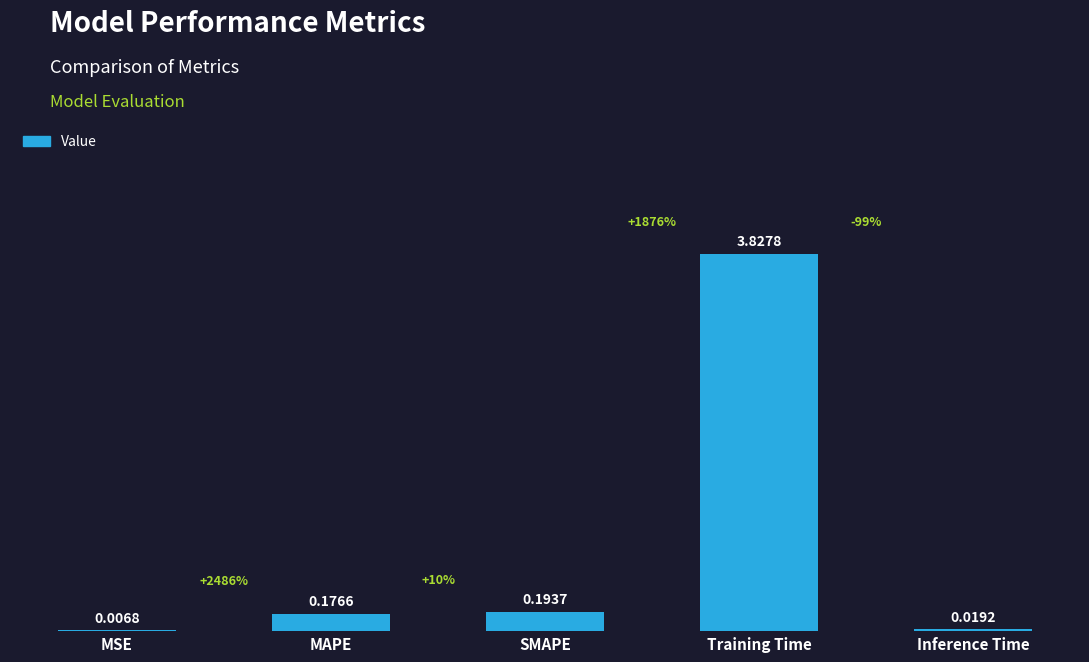

Which label corresponds to the largest value in the chart?

Training Time